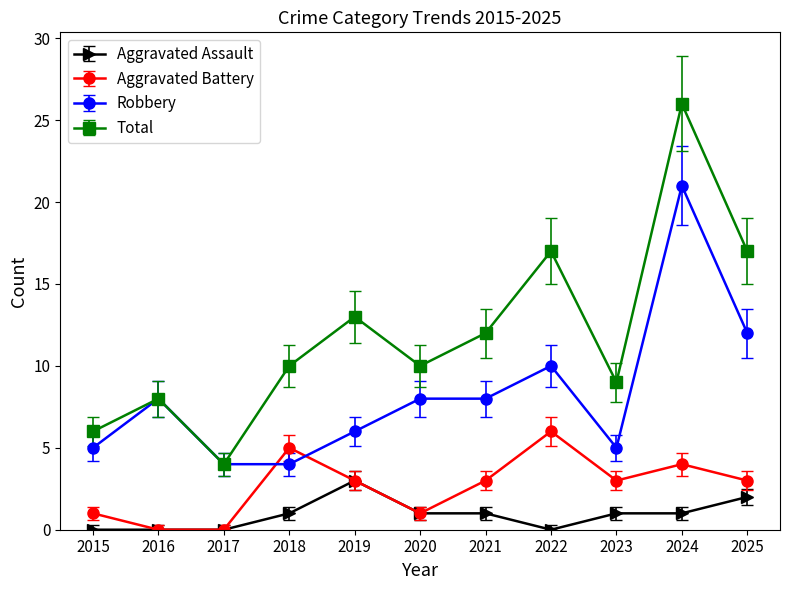

List the series in order of their peak value, highest first.

Total, Robbery, Aggravated Battery, Aggravated Assault